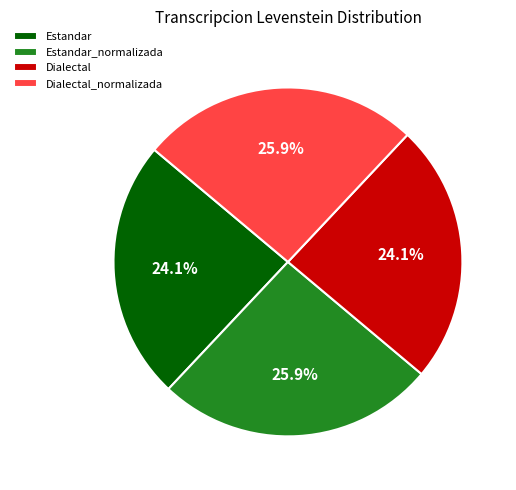

Between Dialectal and Estandar_normalizada, which is larger?

Estandar_normalizada